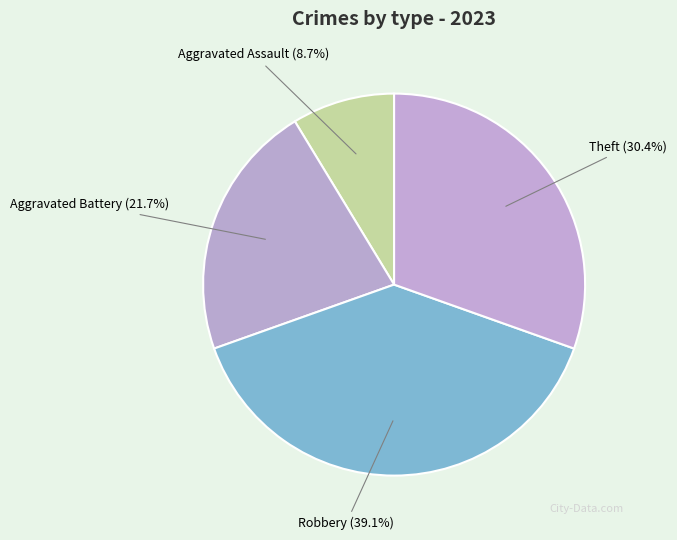

To the nearest percent, what is the difference between the Aggravated Battery and Robbery slice percentages?

17%